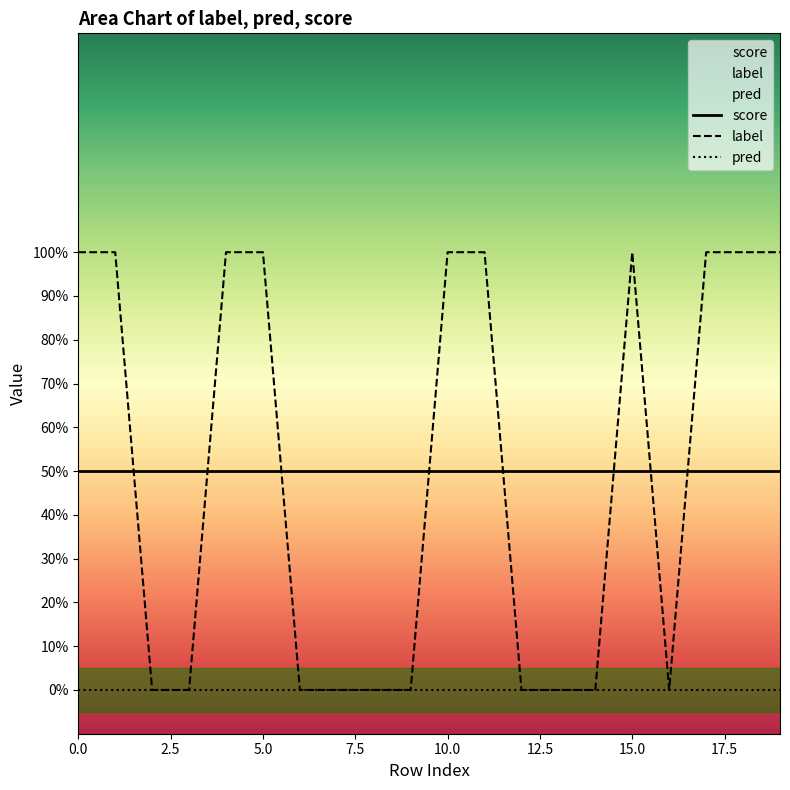

What is the sum of the score values at 11 and 0?

1.0